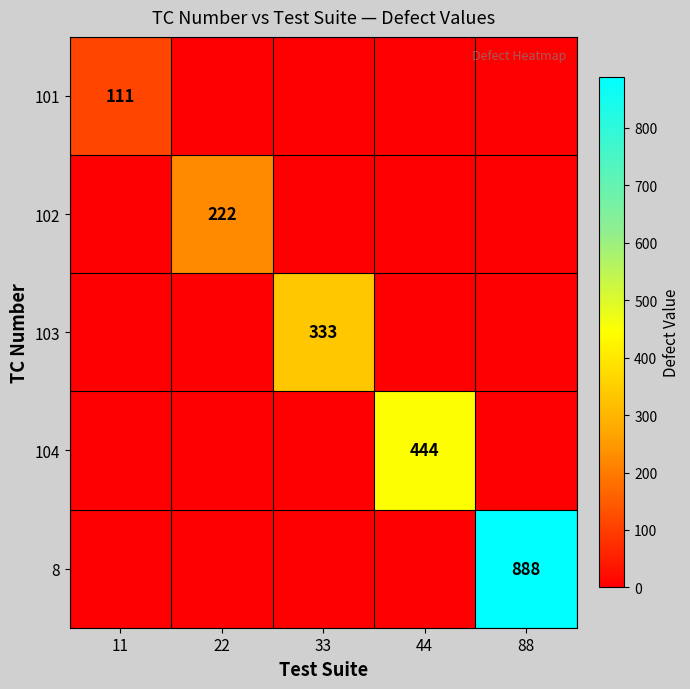

The value of 104 at 44 is 444. True or false?

True